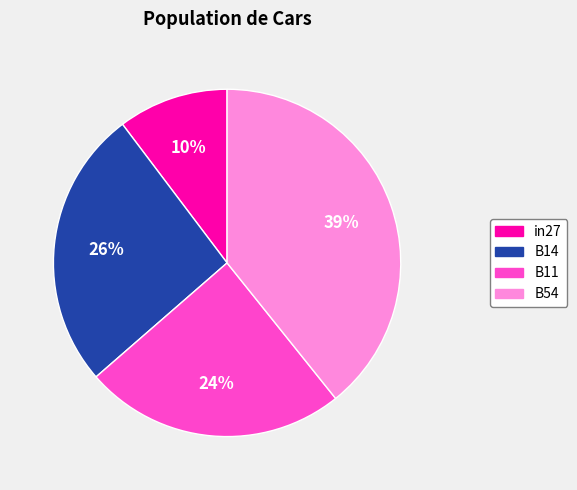

Is there any slice that represents more than half of the pie?

No